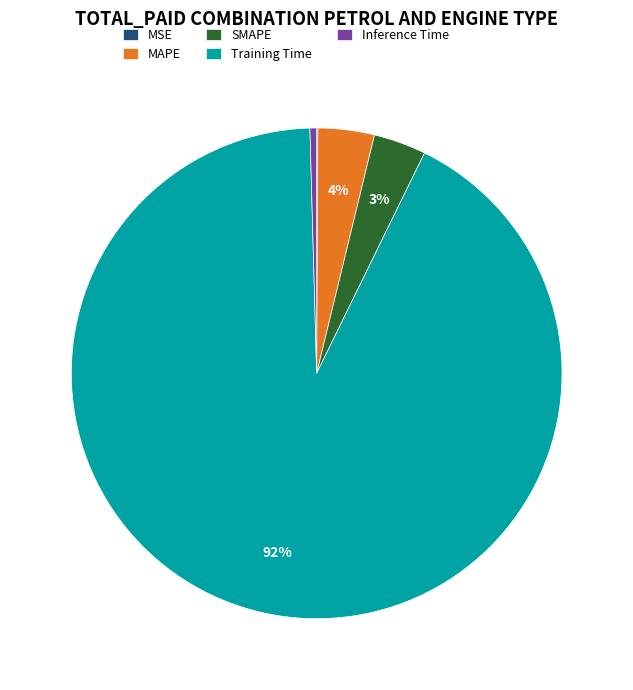

Do Training Time and MAPE together represent more than half of the pie?

Yes